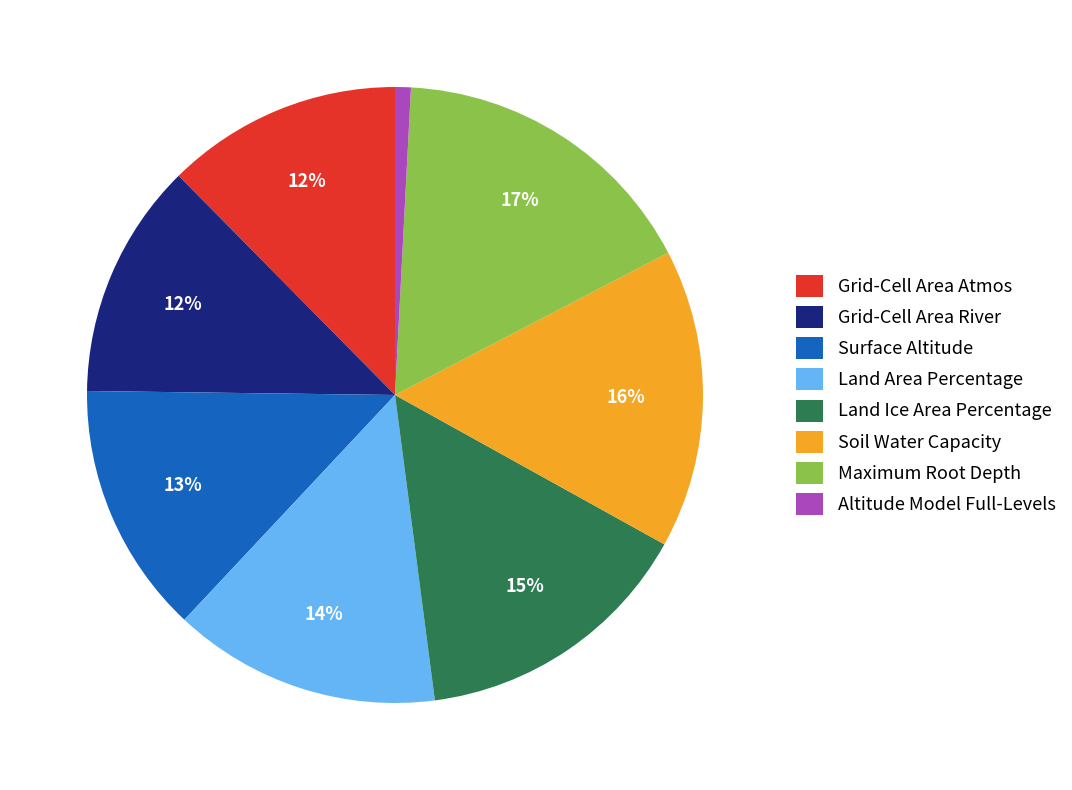

True or false: Land Ice Area Percentage accounts for 8% of the total.

False